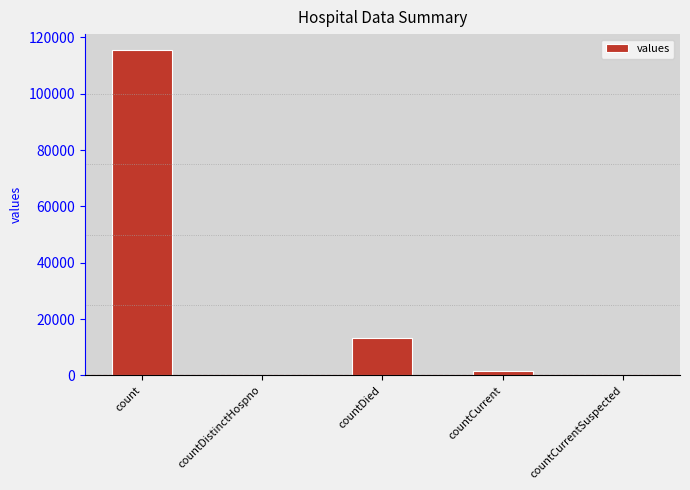

What is the greatest value displayed?

115379